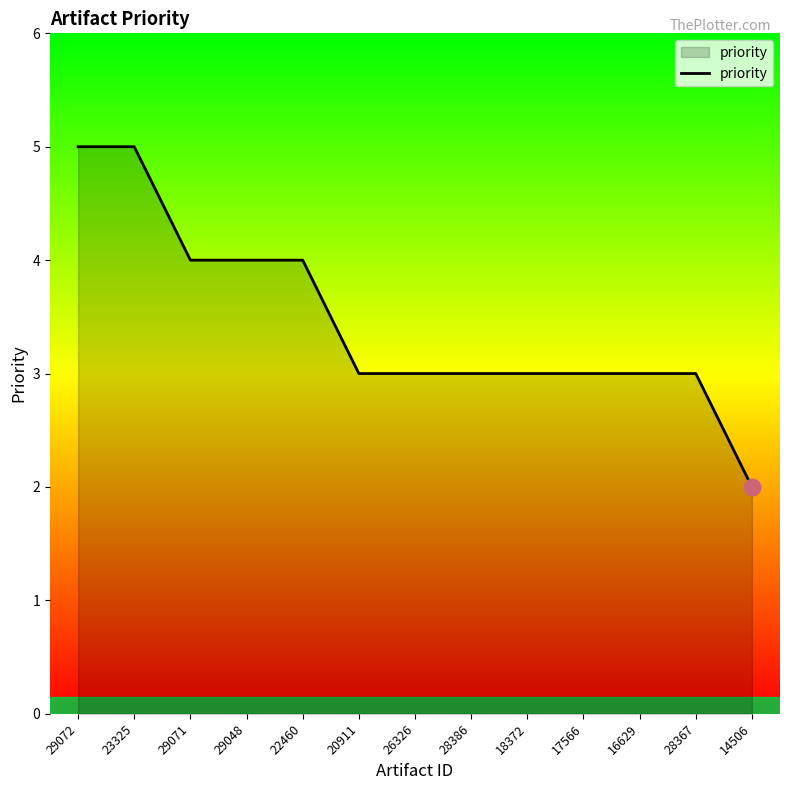

What is the minimum value shown in the chart?

2